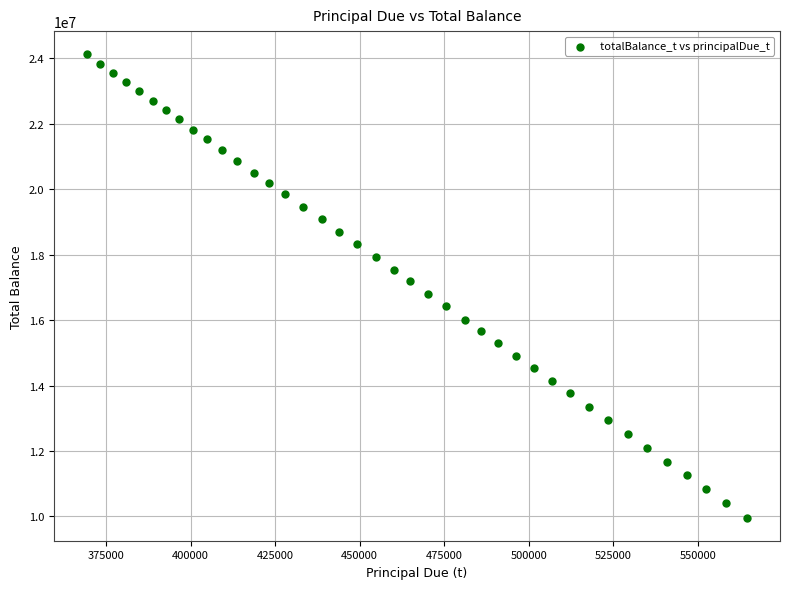

What is the range of Y values (max minus min)?

14154089.5